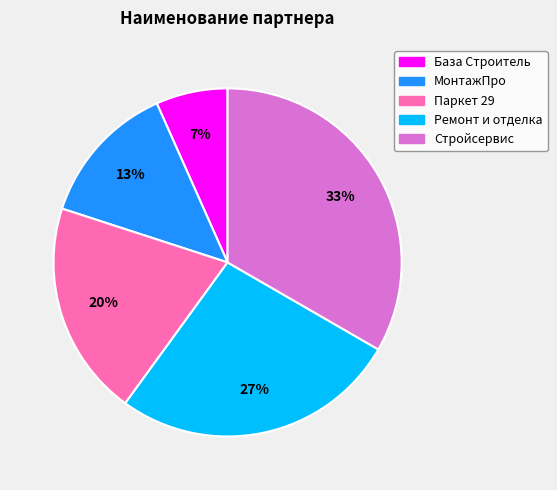

Is there any slice that represents more than half of the pie?

No